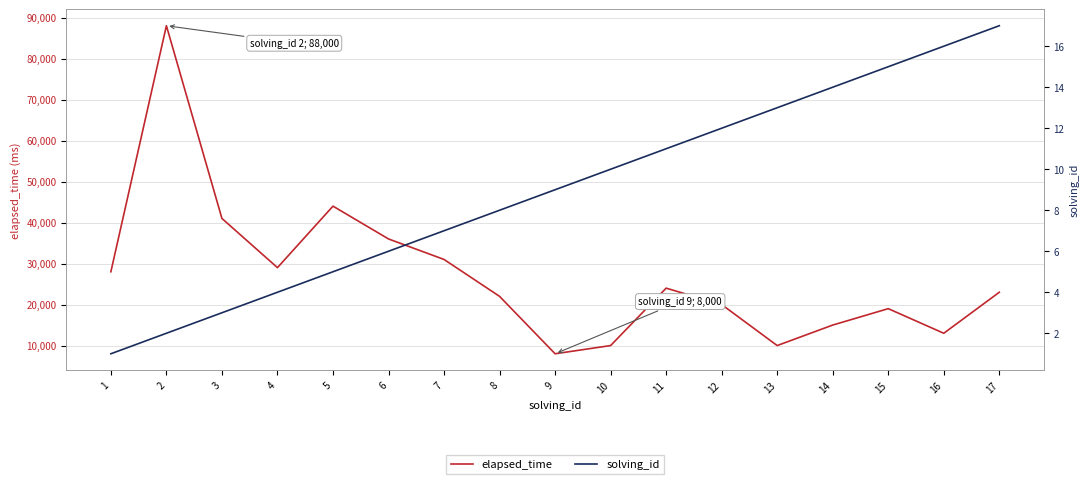

Which has a higher value, 9 or 16?

16